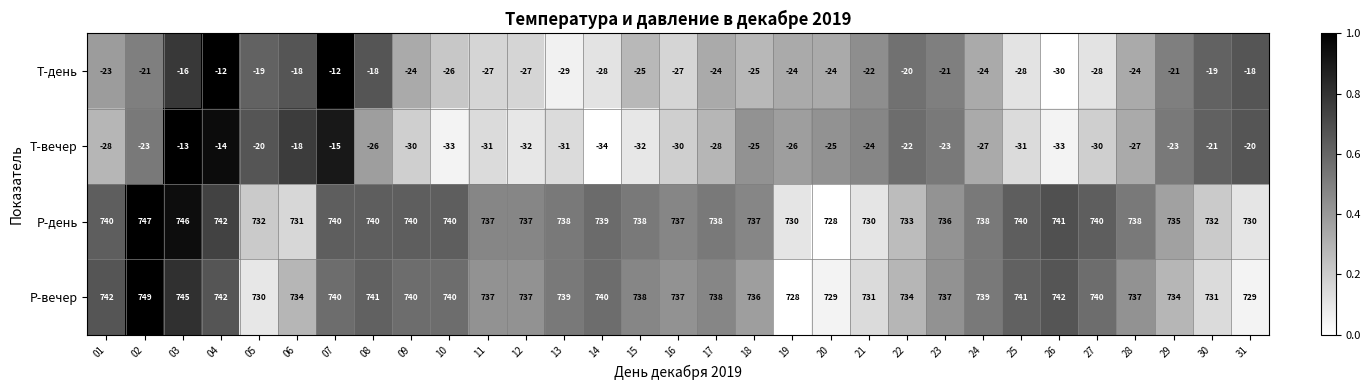

At 01, list the series in order from smallest to largest.

Т-вечер, Т-день, P-день, P-вечер